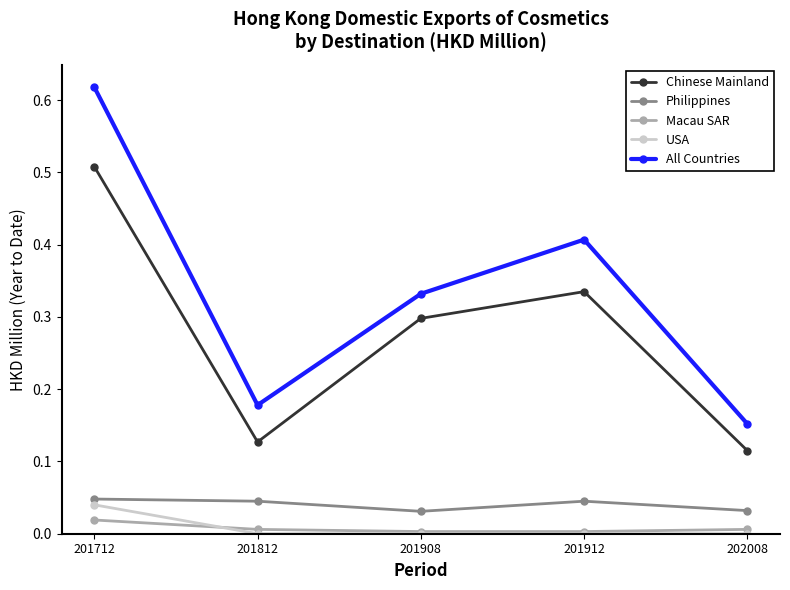

Which series has the largest total across all categories?

All Countries